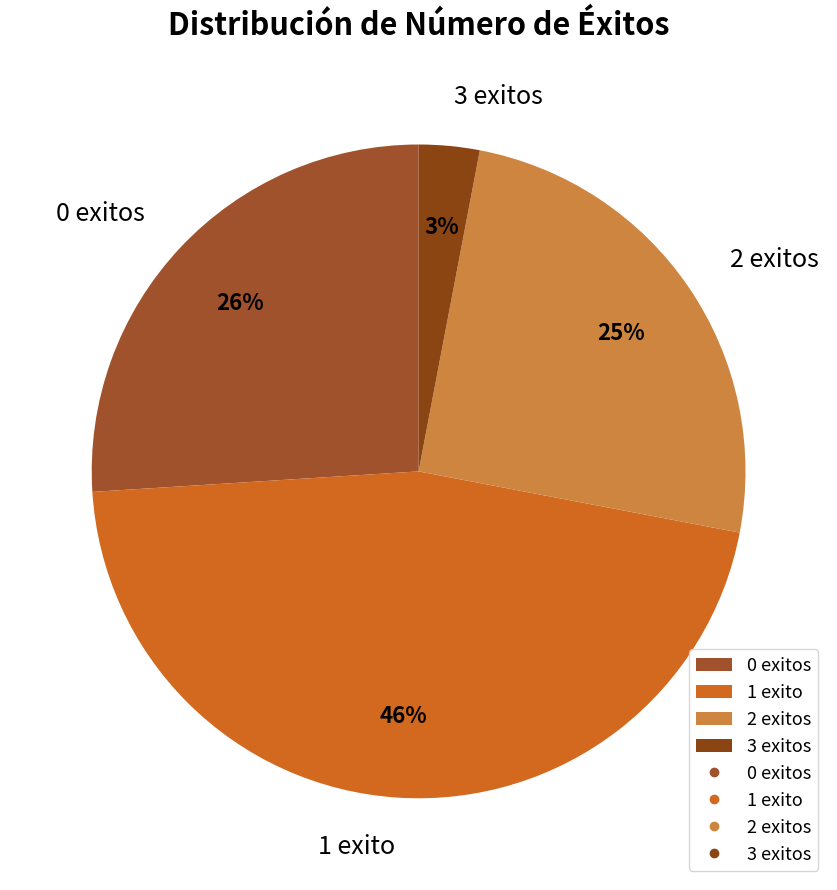

Rank the categories by value from lowest to highest.

3 exitos, 2 exitos, 0 exitos, 1 exito